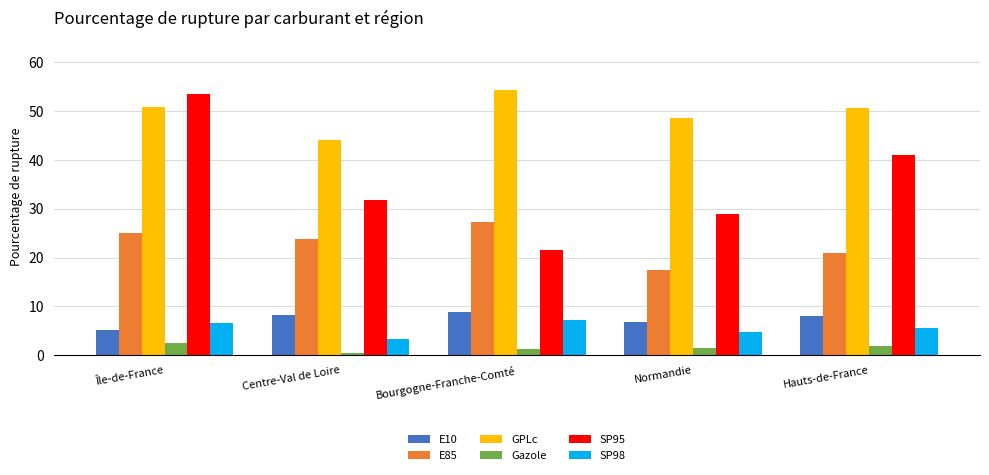

Read the SP95 value at Île-de-France.

53.4